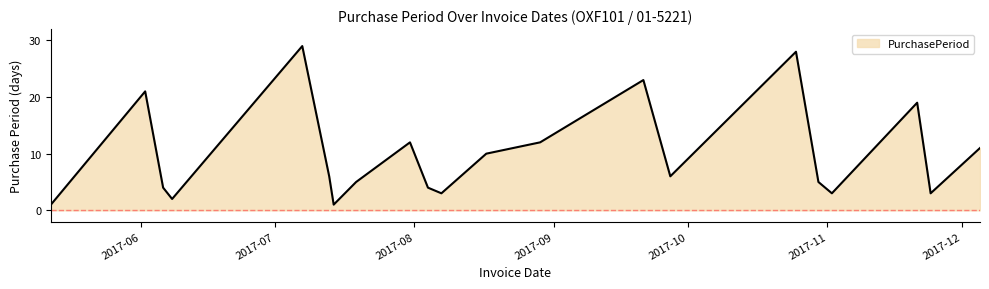

What is the difference between the maximum and minimum values?

28